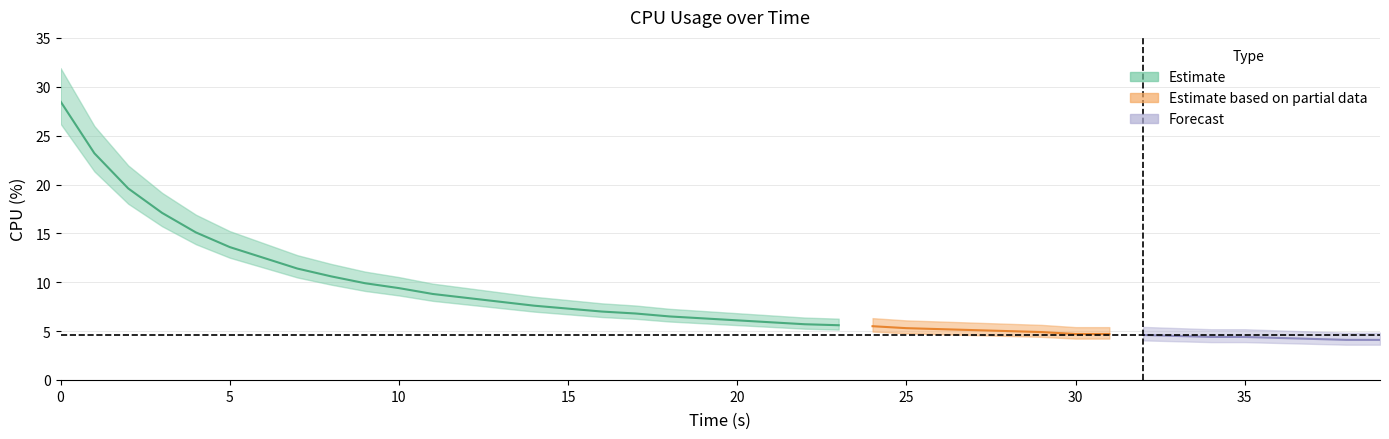

Where is the data nearest to the value 16?

4